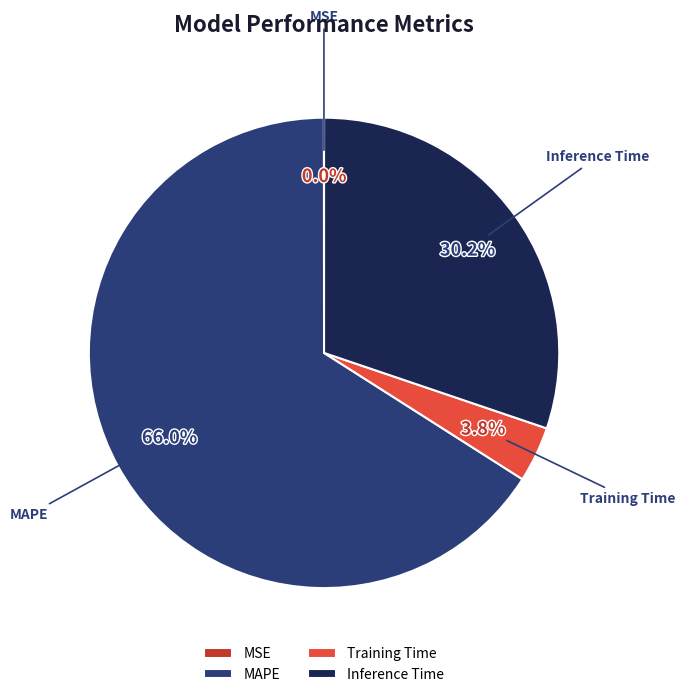

To the nearest percent, what portion does Inference Time represent?

30%